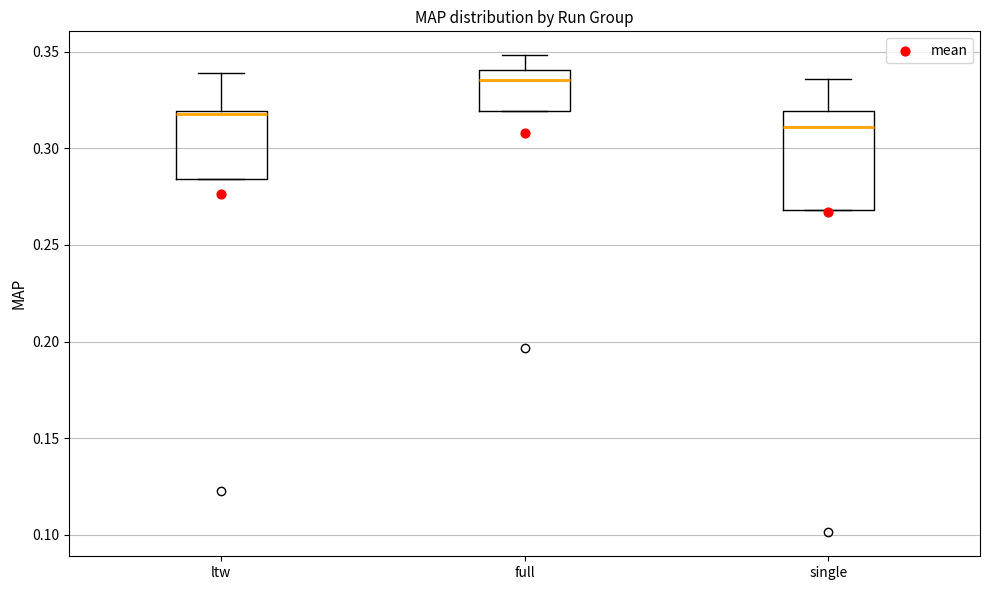

Where does the upper whisker of the box for single end on the y-axis? The values are not printed on the chart, so give them approximately, as read against the axis.

0.335